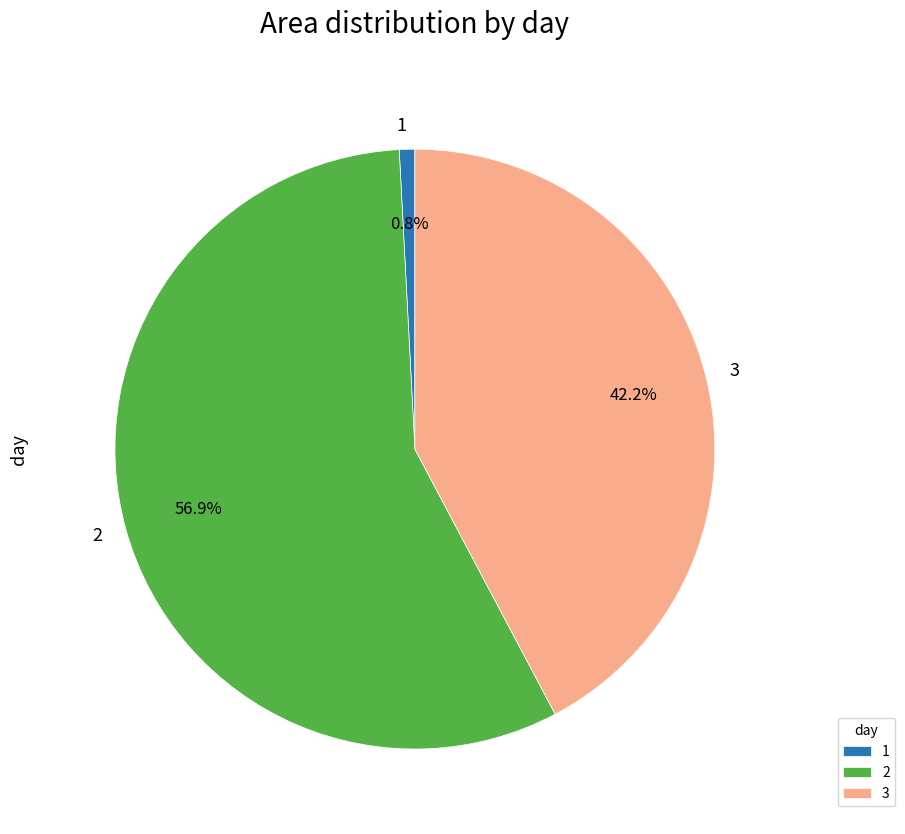

Does any single category account for the majority?

Yes